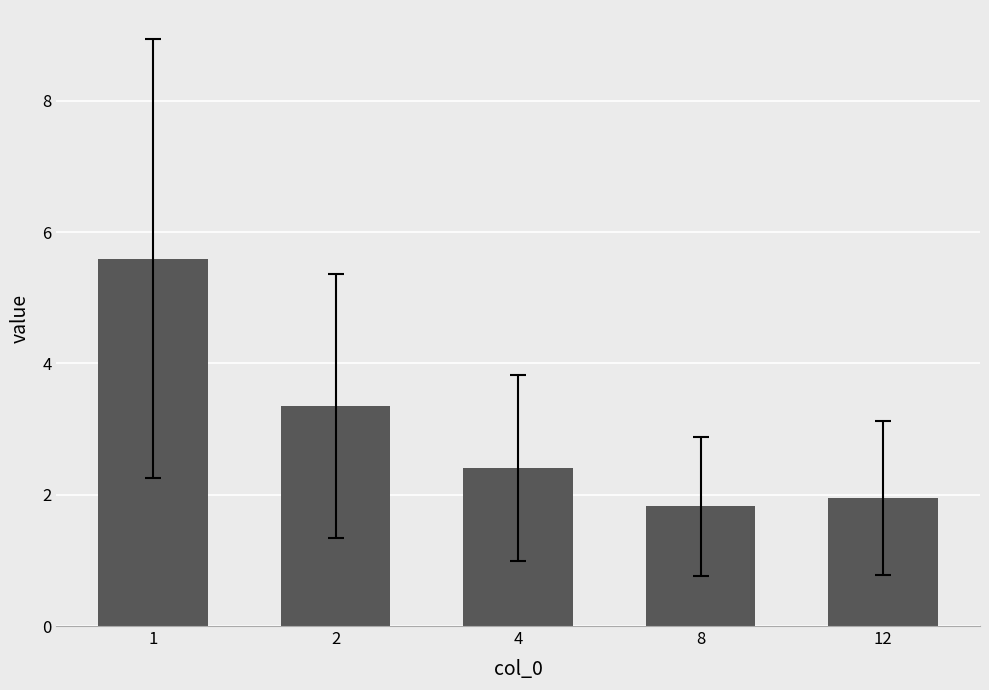

True or false: the data shows 1.5 at 2.

False